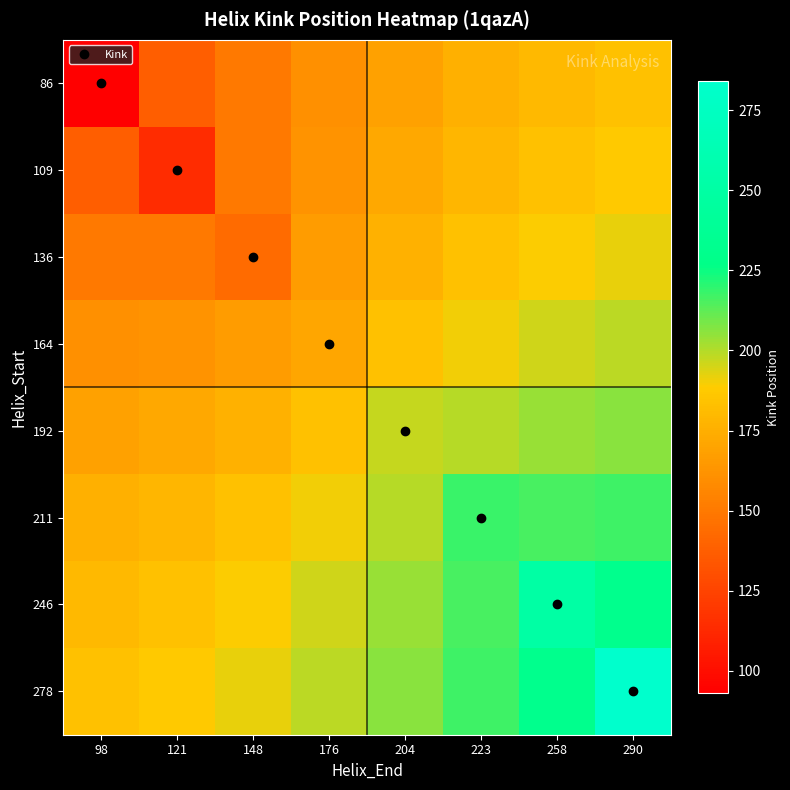

Reading left to right, list all the values displayed in this chart.

86: 98=93.0	121=137.1	148=150.4	176=160.8	204=168.9	223=175.1	258=180.0	290=183.6
109: 98=137.1	121=114.0	148=150.1	176=162.4	204=171.6	223=178.4	258=183.5	290=187.2
136: 98=150.4	121=150.1	148=143.0	176=166.6	204=176.3	223=183.4	258=188.5	290=192.0
164: 98=160.8	121=162.4	148=166.6	176=171.0	204=183.4	223=190.4	258=195.2	290=198.2
192: 98=168.9	121=171.6	148=176.3	176=183.4	204=197.0	223=199.6	258=204.1	290=206.3
211: 98=175.1	121=178.4	148=183.4	176=190.4	204=199.6	223=218.0	258=216.0	290=217.0
246: 98=180.0	121=183.5	148=188.5	176=195.2	204=204.1	223=216.0	258=251.0	290=231.6
278: 98=183.6	121=187.2	148=192.0	176=198.2	204=206.3	223=217.0	258=231.6	290=284.0